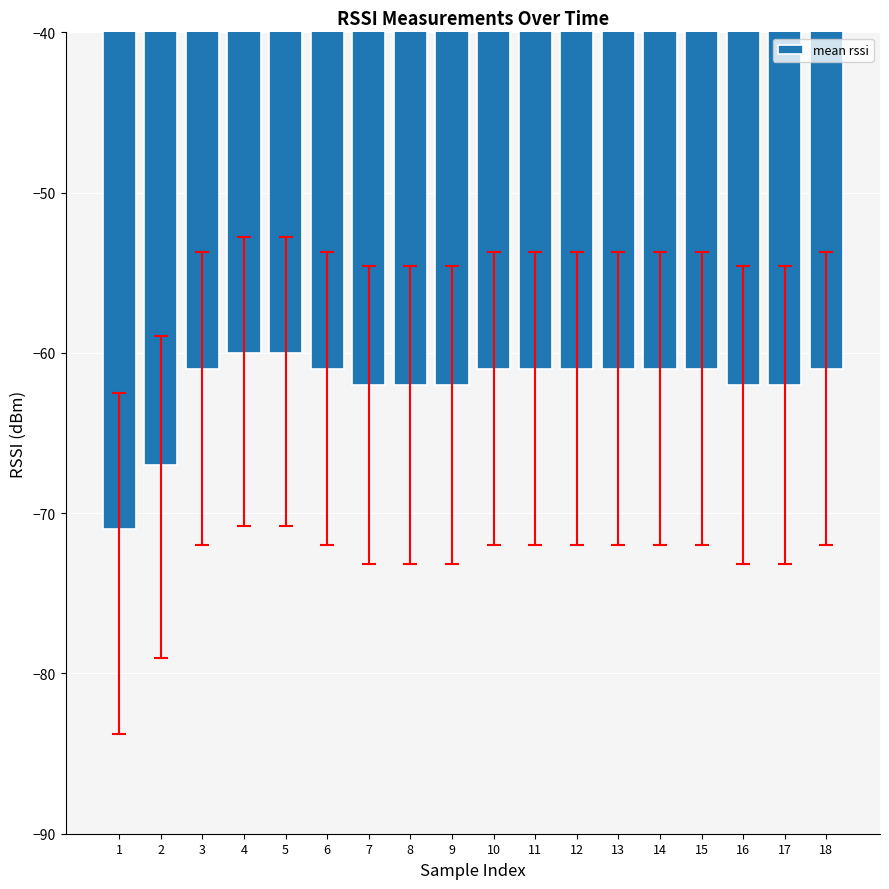

What is the maximum value shown in the chart?

-60